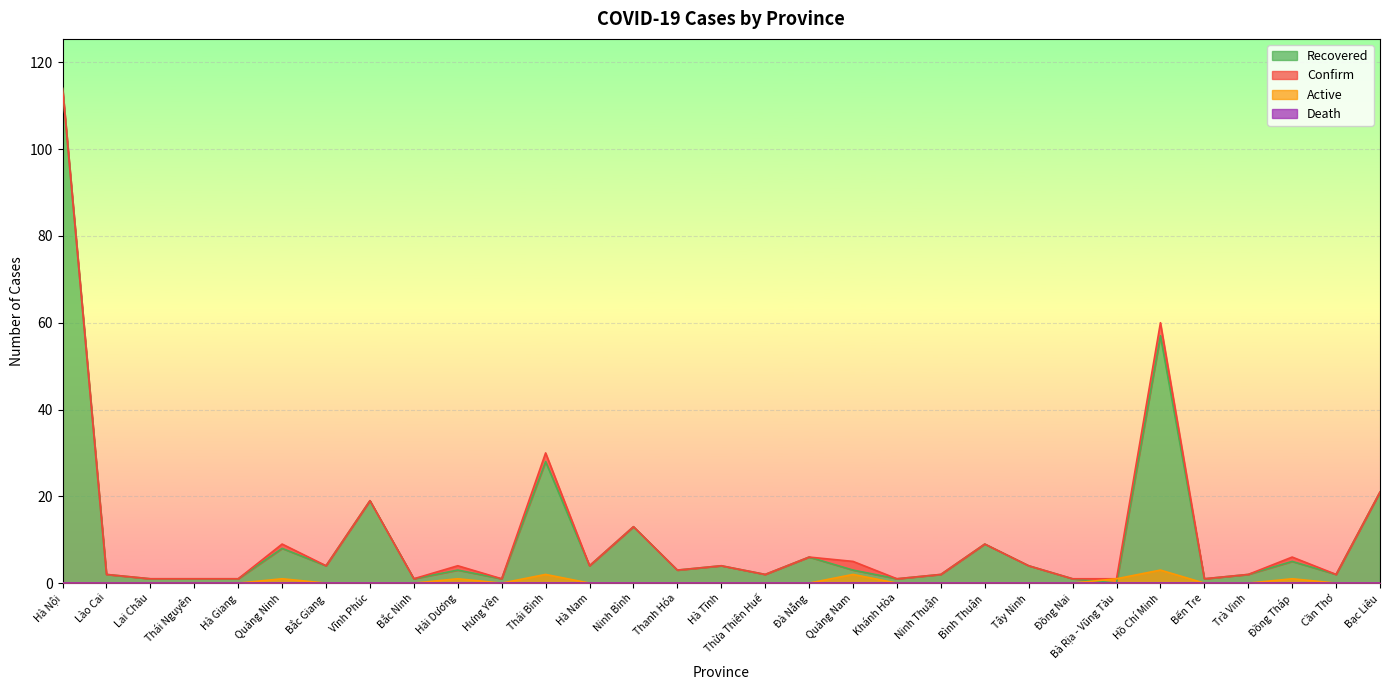

Where is the first local maximum for Recovered?

Quảng Ninh